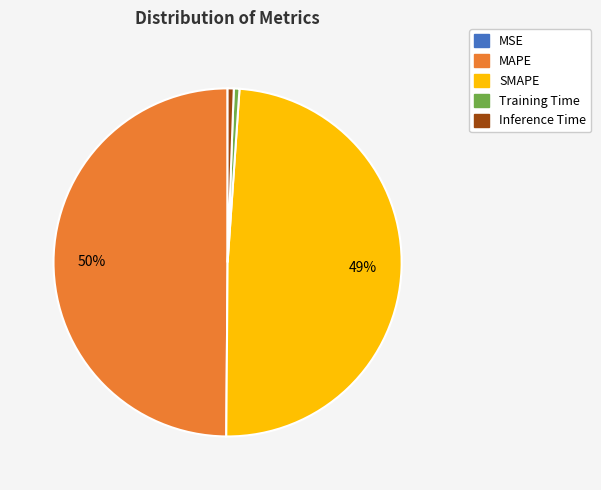

What percentage is the Training Time slice, to the nearest percent?

1%